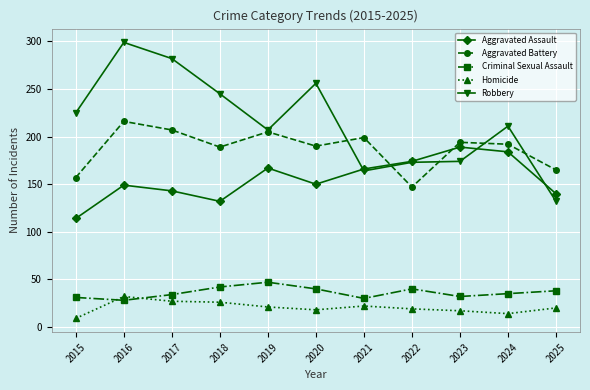

How many values in the Criminal Sexual Assault series are below 35?

5